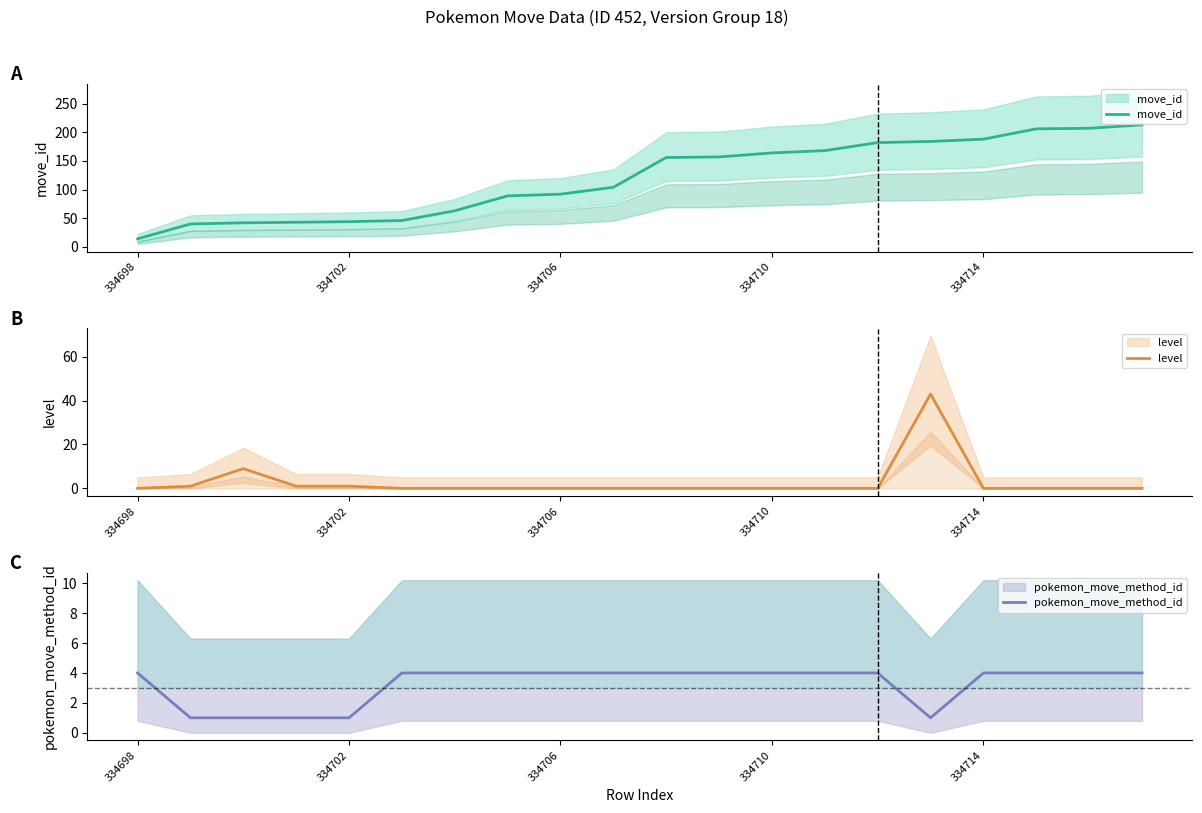

True or false: move_id and level intersect in this chart.

False